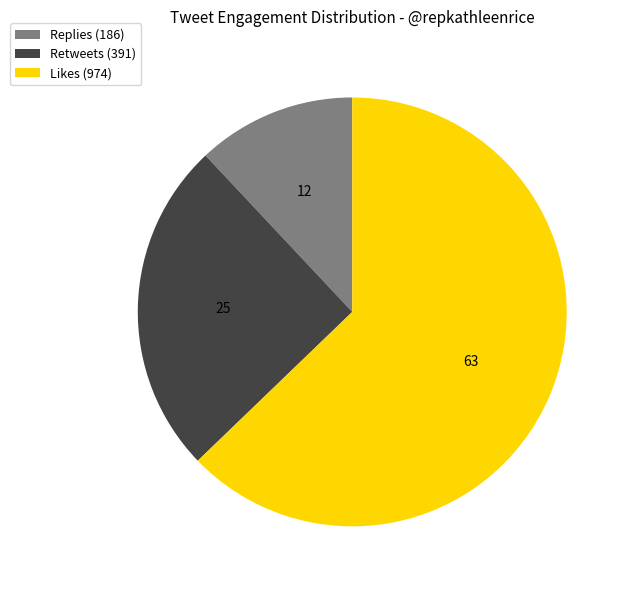

What is the largest slice in the pie chart?

Likes (974)